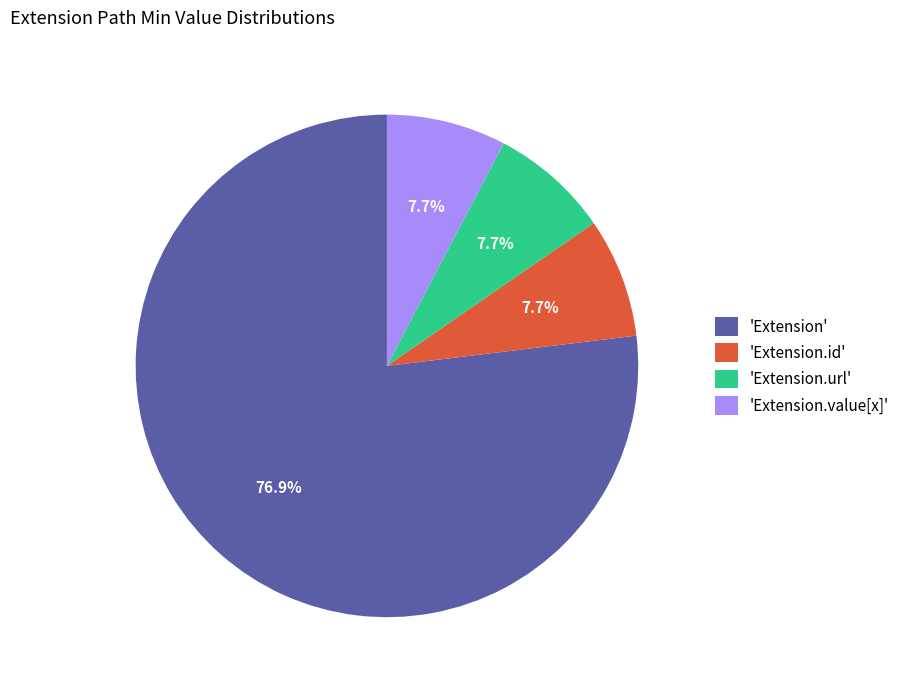

Which category has the biggest portion of the pie?

'Extension'